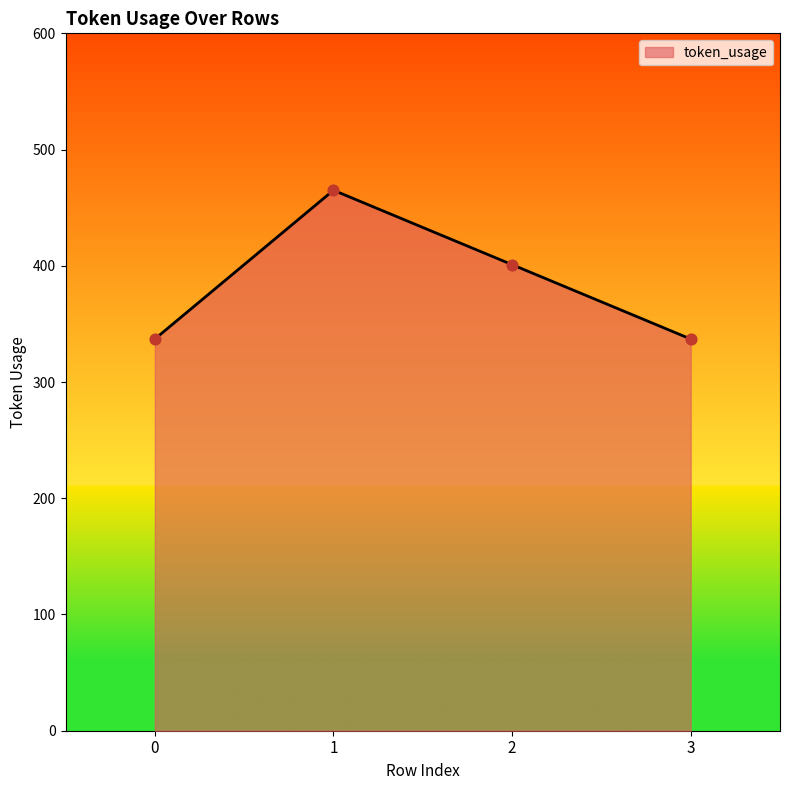

What is the change in value from 1 to 3?

-128